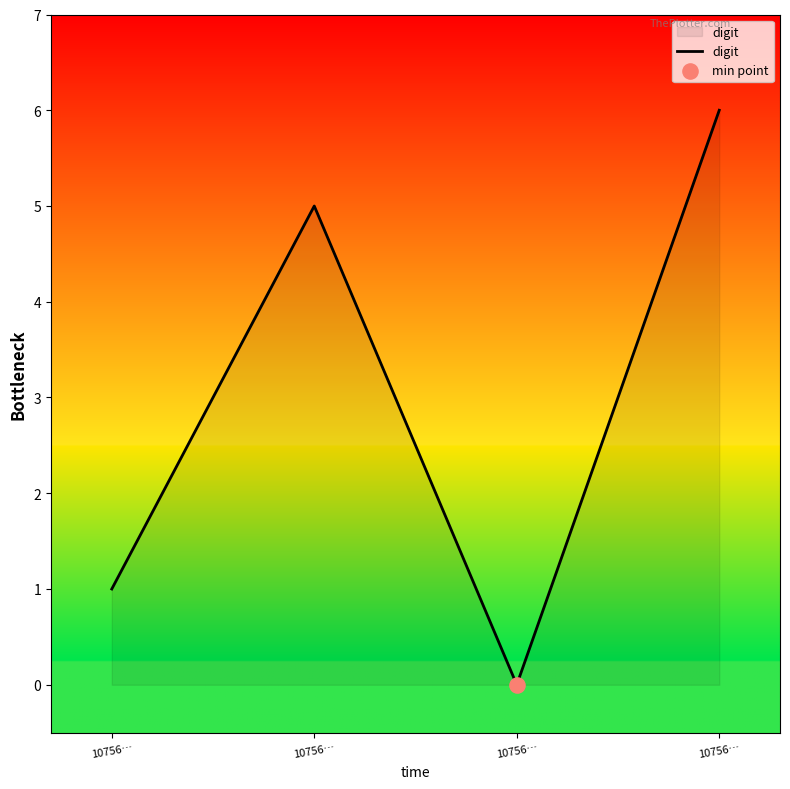

Between 10756… and 10756…, which is larger?

10756…